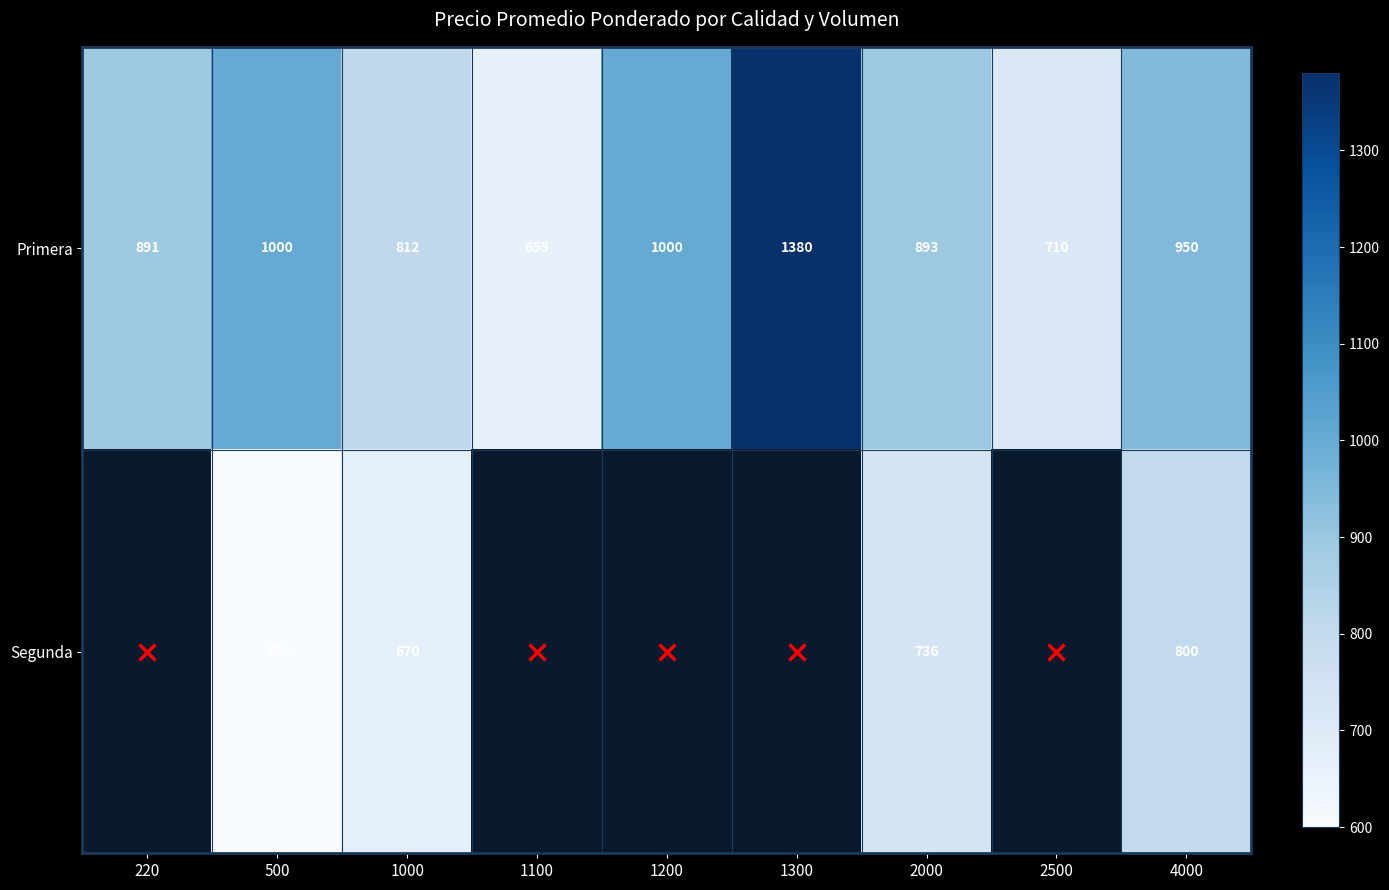

What is the average value of the Primera series?

921